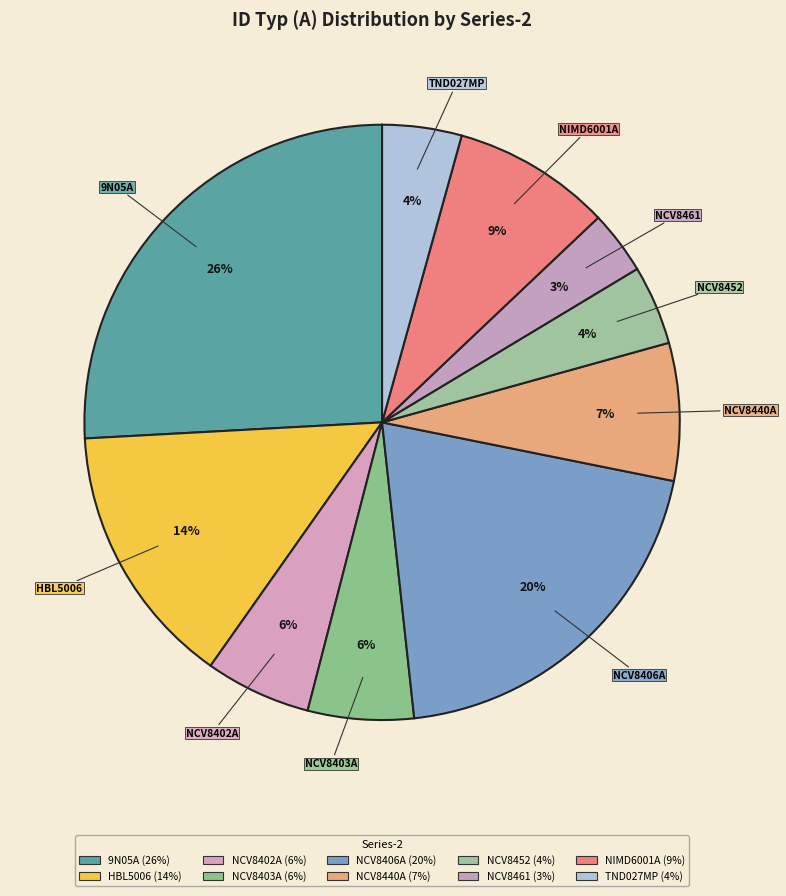

Does NCV8452 account for over 50% of the chart?

No